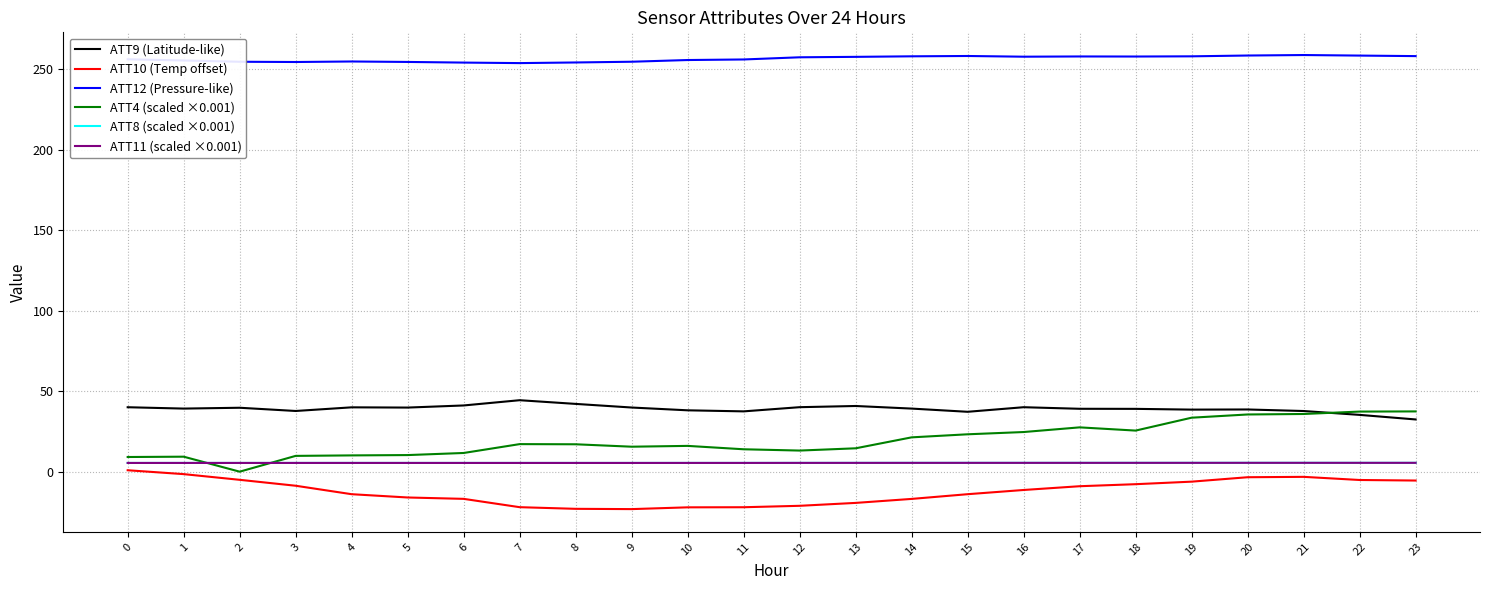

Is this an area chart (filled region under the line)?

No